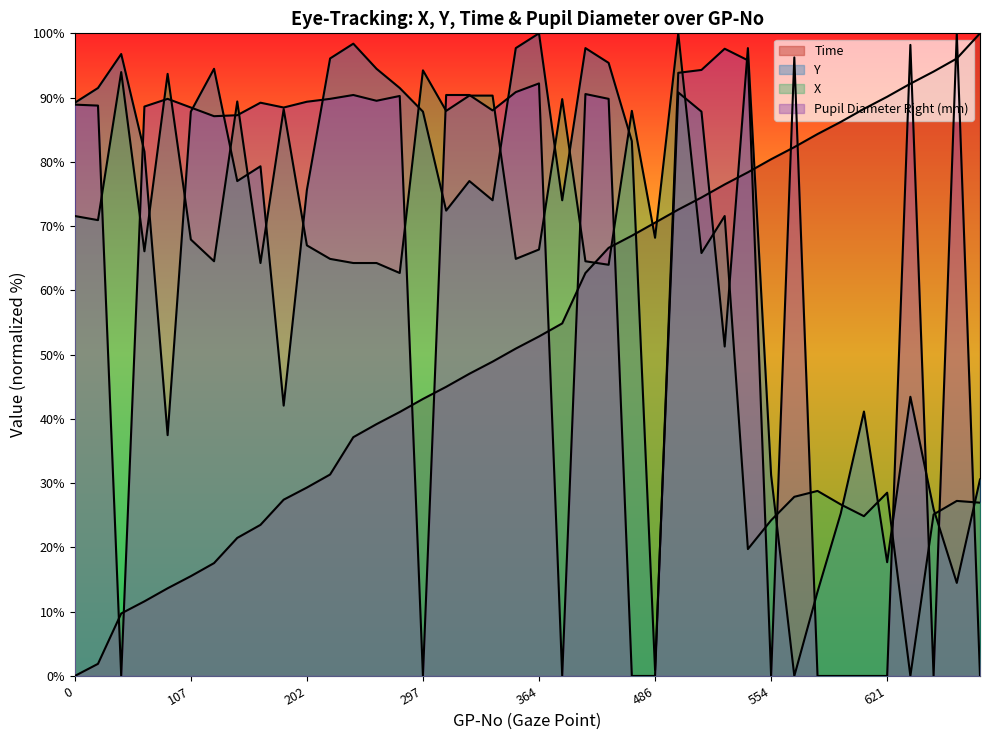

Count the number of data series in this chart.

4